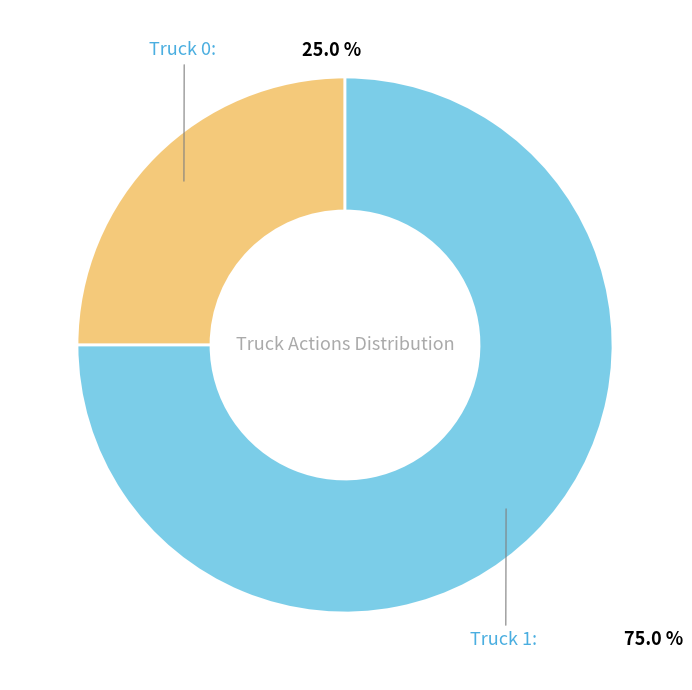

How many slices are in this pie chart?

2